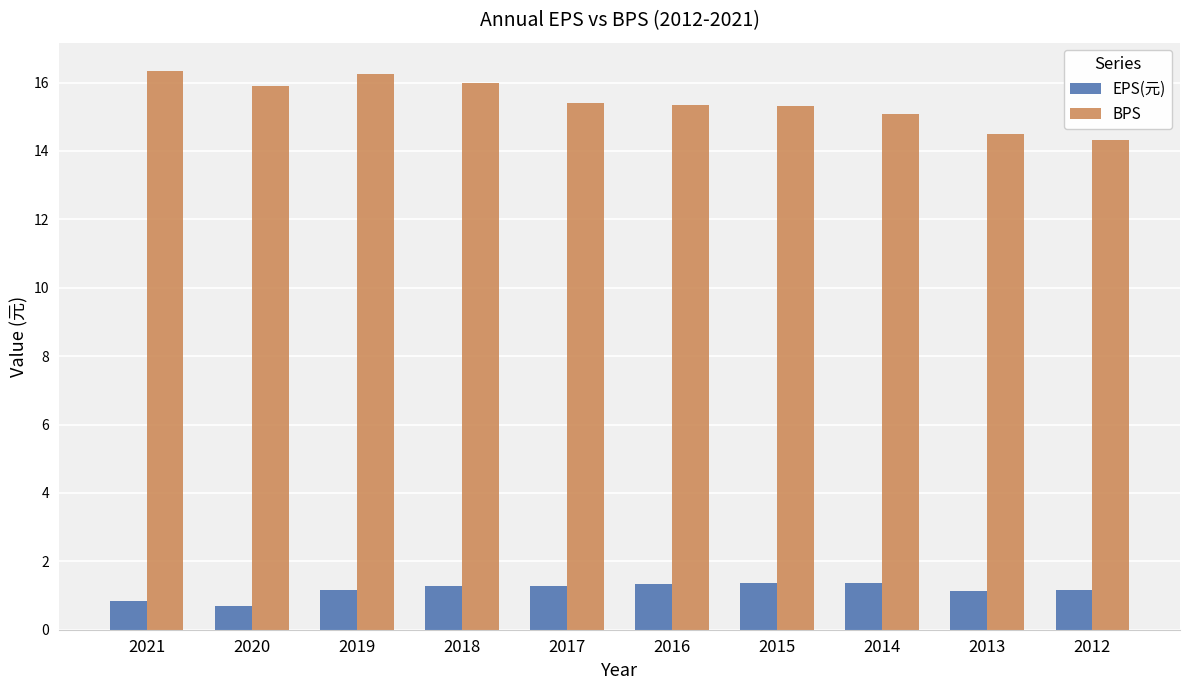

Are the bars grouped side by side (vs. stacked)?

Yes